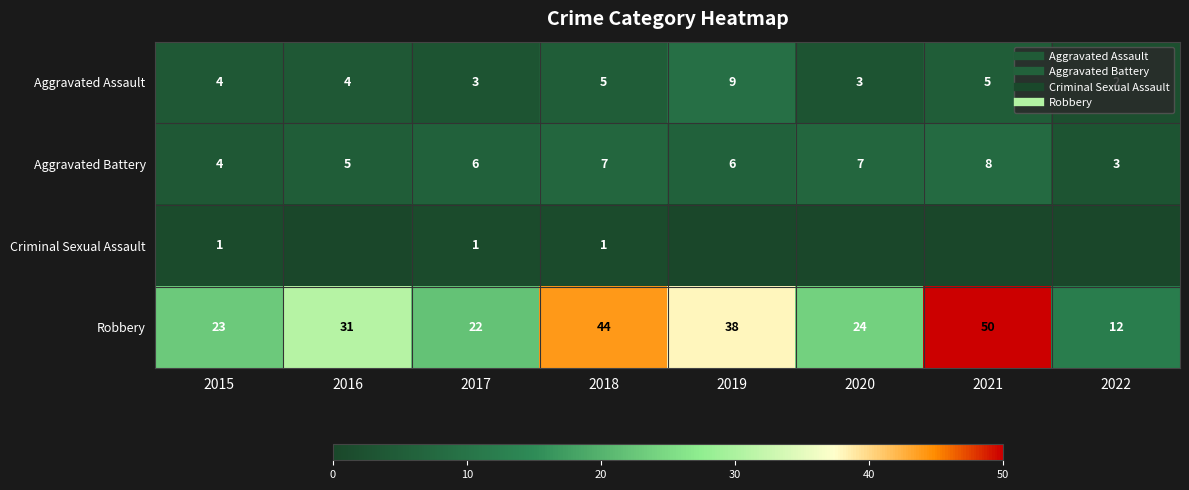

The value of Aggravated Battery at 2020 is 7. True or false?

True